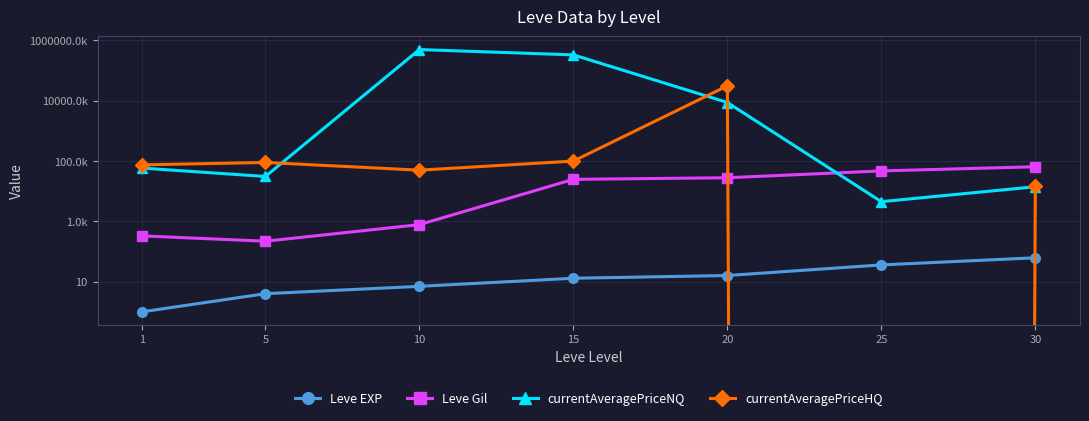

Reading right to left, extract all data points from this chart.

Leve EXP: 62	36	16	13	7	4	1
Leve Gil: 64910	47200	28010	24790	780	220	330
currentAveragePriceNQ: 14100	4507	8774625	333343330	500029000	30876	58517
currentAveragePriceHQ: 15000	0	31256542	100015	50000	90008	75026